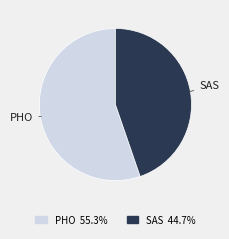

Do PHO and SAS together represent more than half of the pie?

Yes